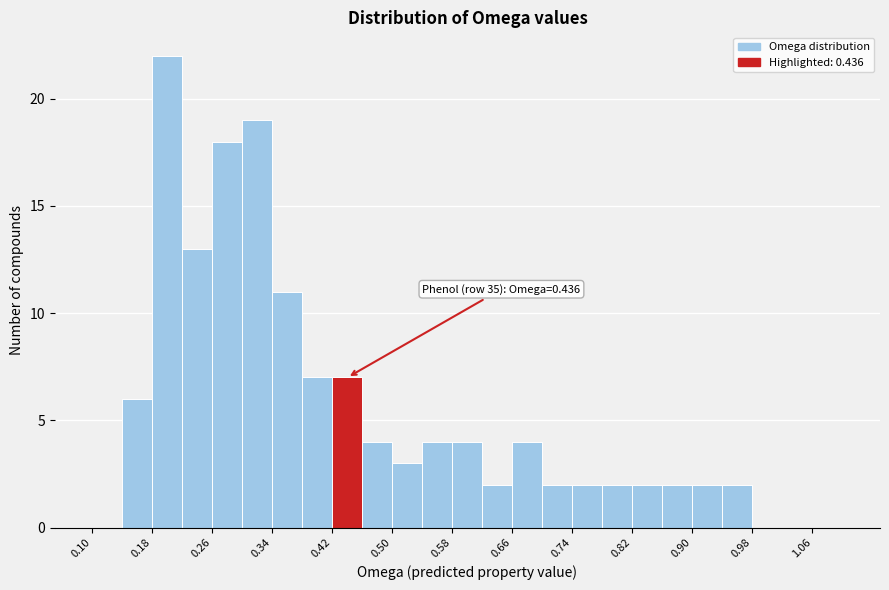

Over which range of the x-axis is the bar tallest?

0.18 to 0.22